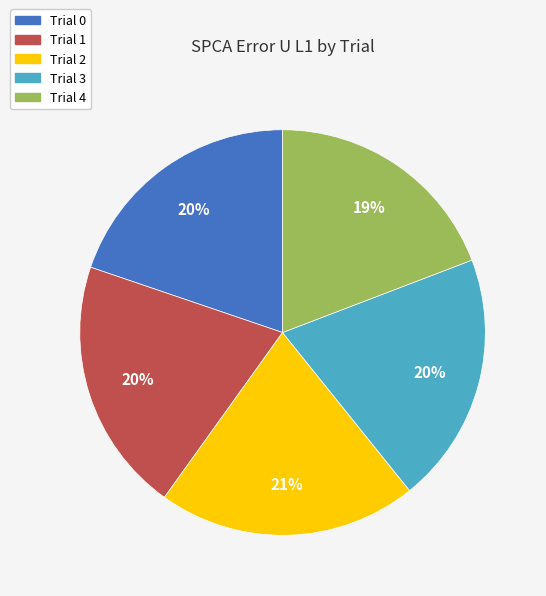

How many slices are in this pie chart?

5